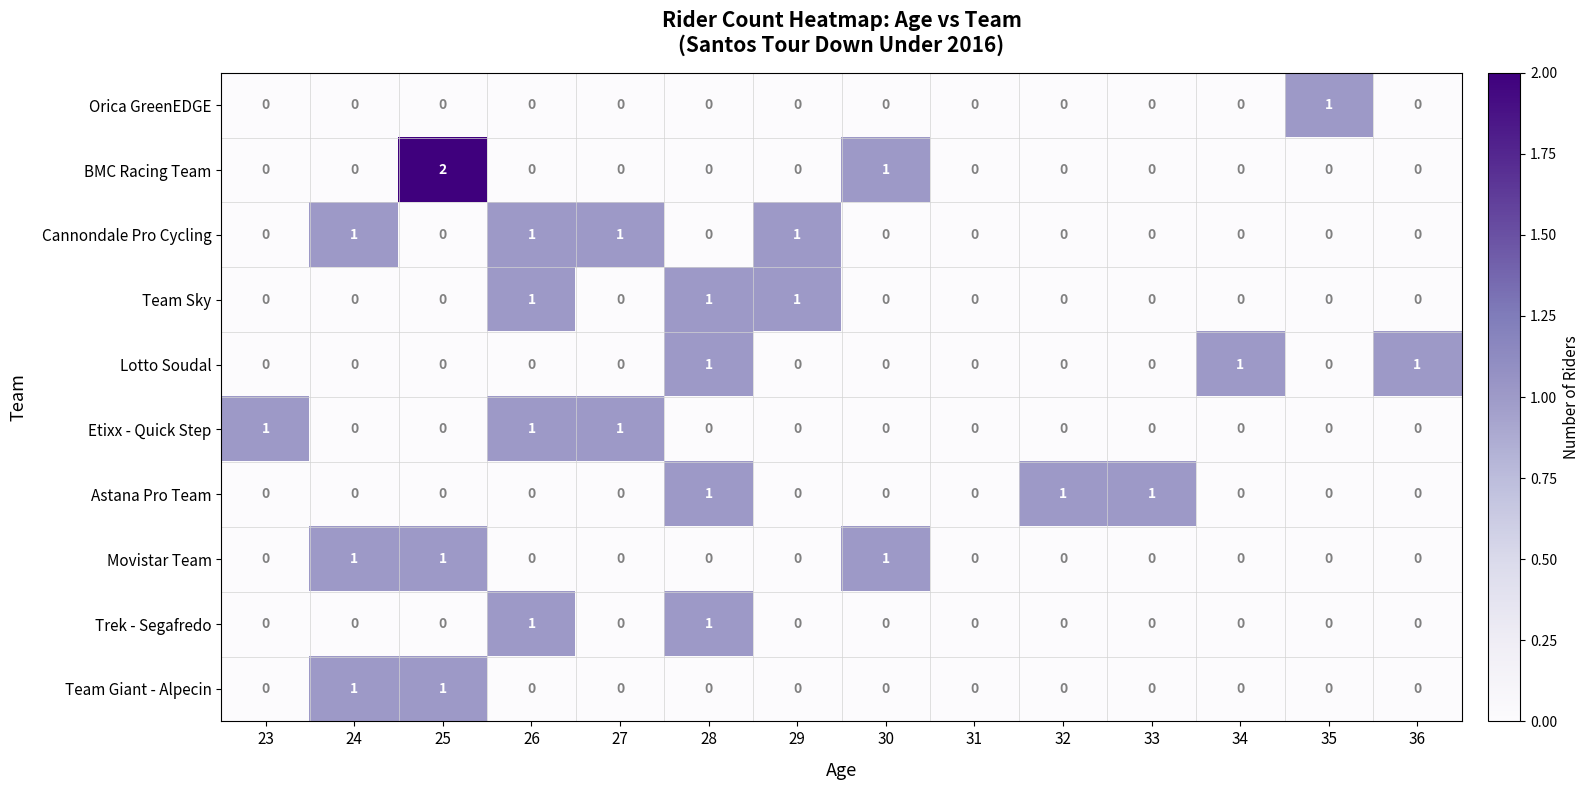

Which series has the widest spread of values?

BMC Racing Team